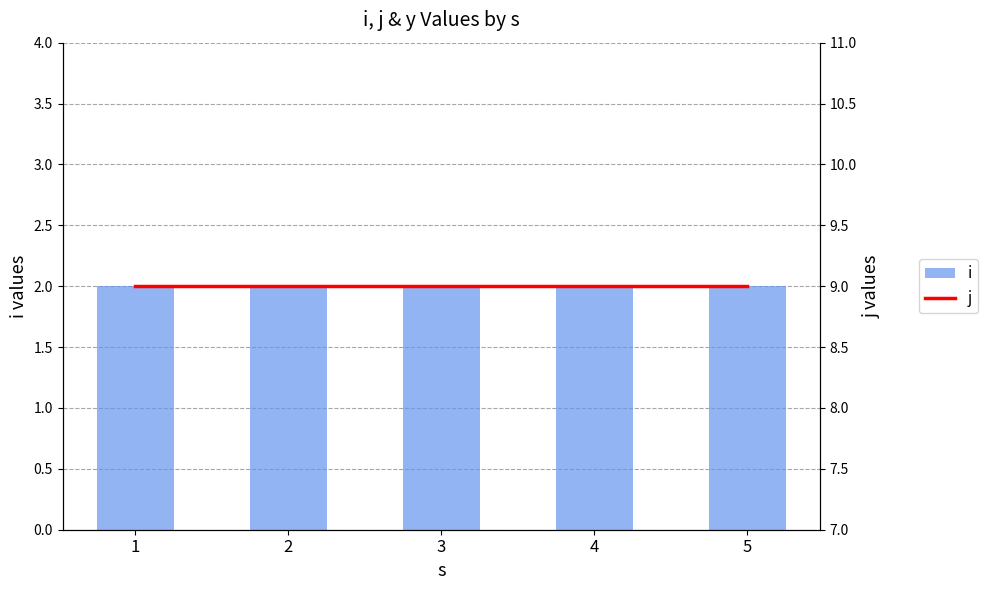

At how many categories does at least one series exceed 7?

5